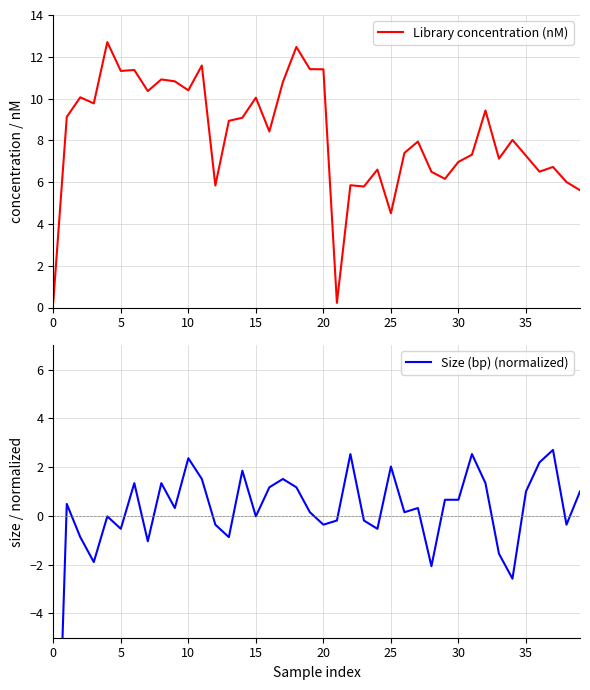

True or false: Size (bp) (normalized) has more than 2 interior local peaks.

True